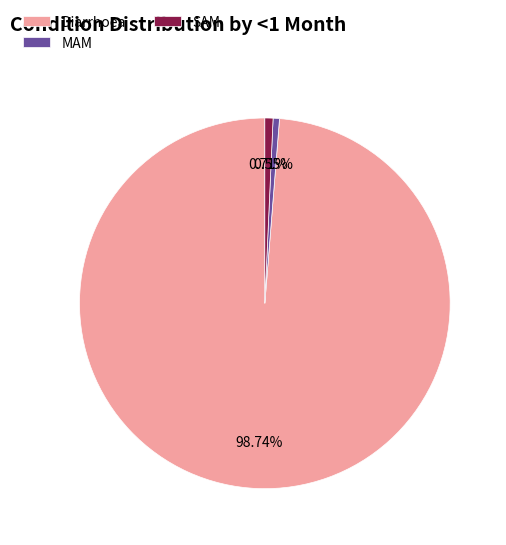

Which slice represents more than half of the pie?

Diarrhoea